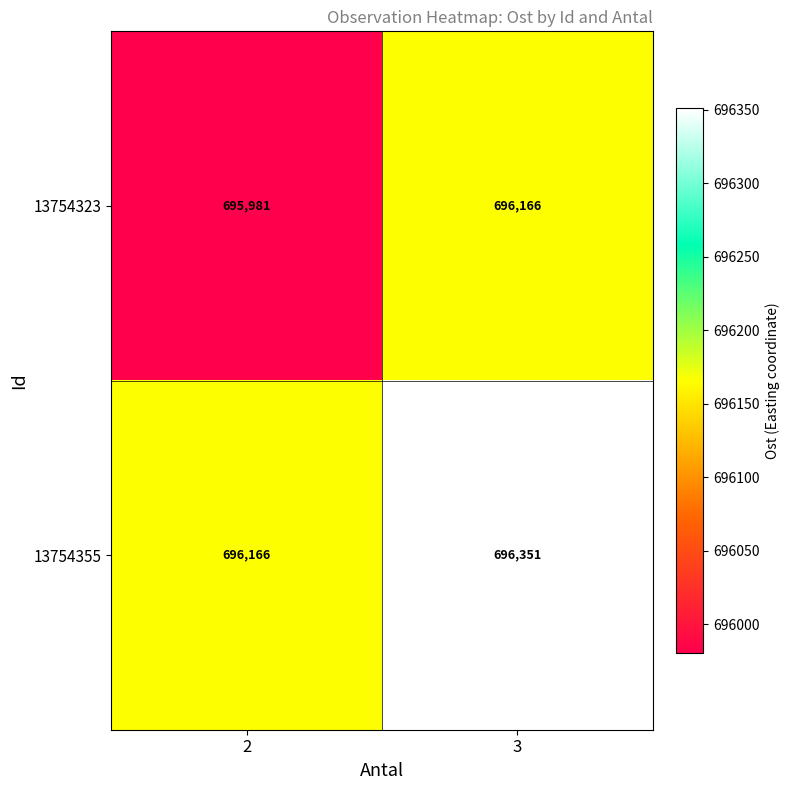

What is the difference between the highest and lowest values at 3?

185